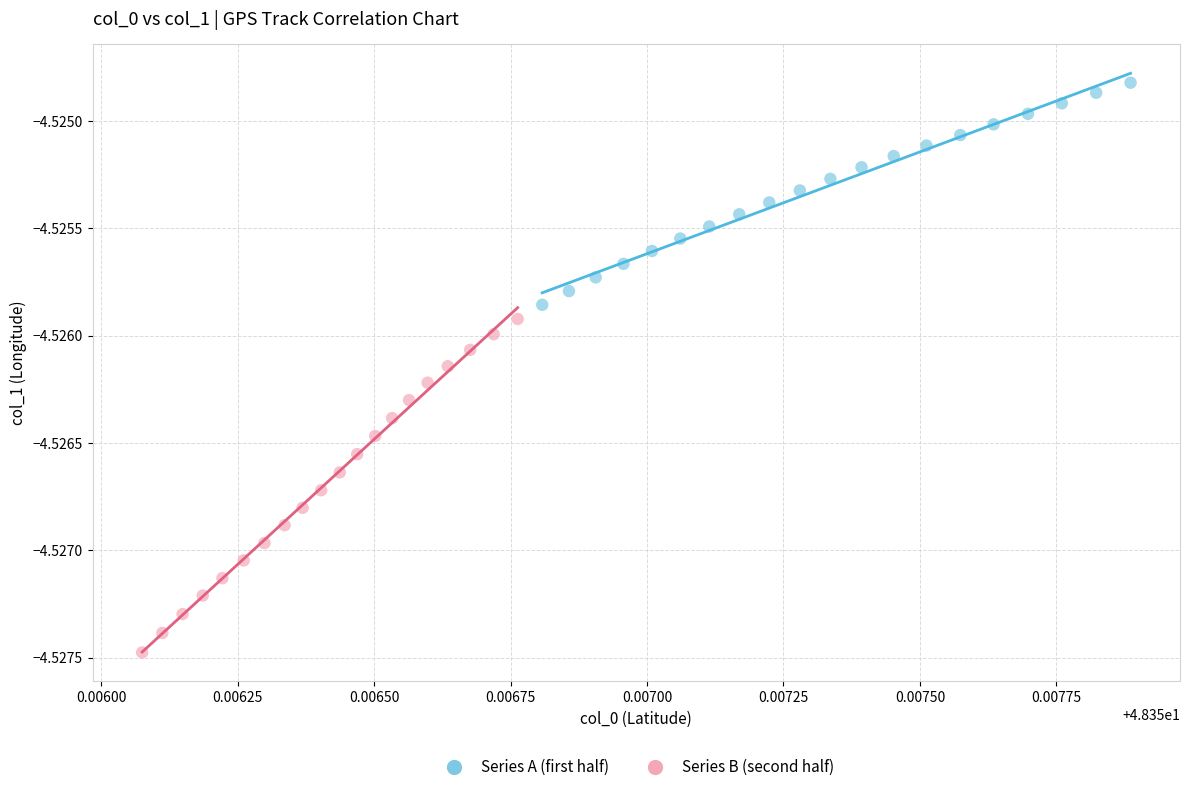

What are all the series names shown in the legend?

Series A (first half), Series B (second half)